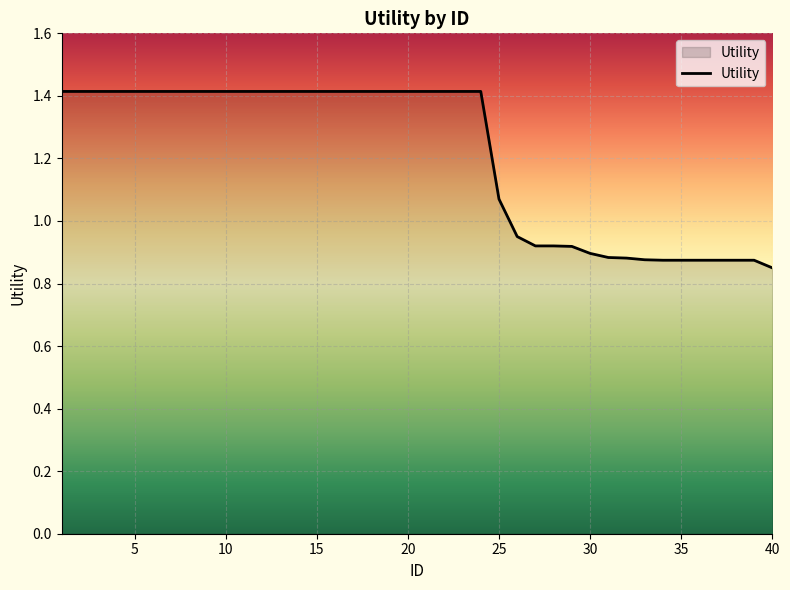

What is the difference between the maximum and minimum values?

0.6